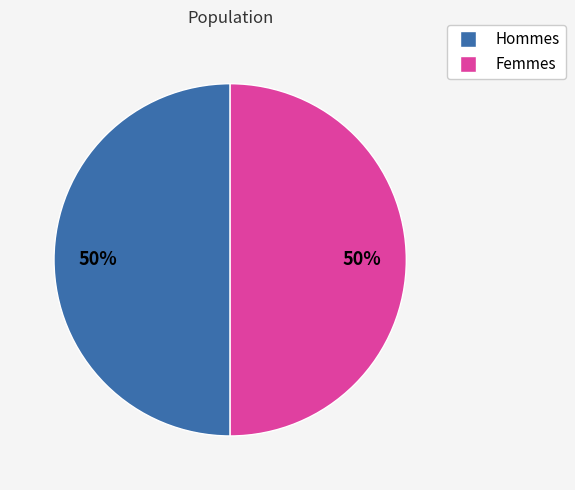

Is the sum of Femmes and Hommes greater than half?

Yes